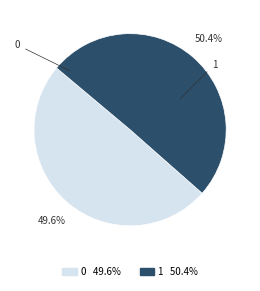

Which slice is the largest?

1